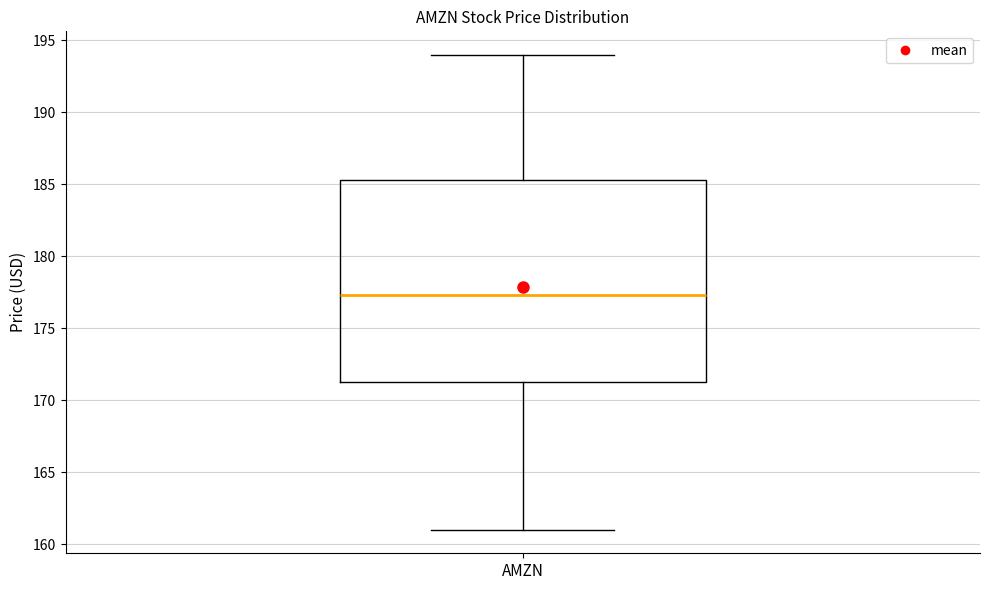

Transcribe this box plot: give where the median line is, the range the box spans, and where the two whiskers end, as read against the y-axis. The values are not printed on the chart, so give them approximately, as read against the axis.

median 177.5, box 171.0 to 185.5, whiskers 161.0 to 194.0